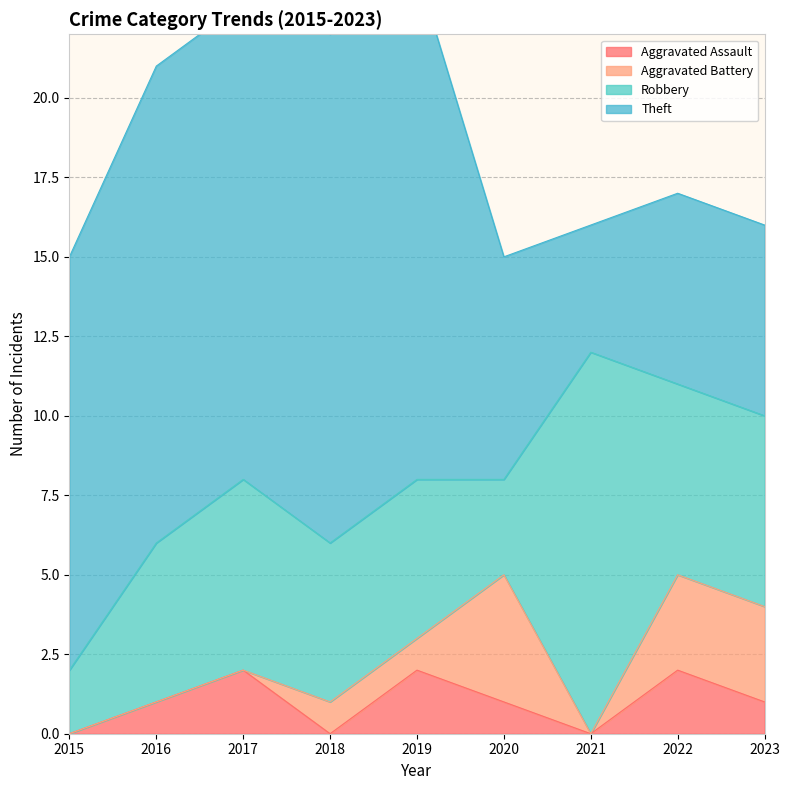

Rank the series at 2016 from lowest to highest value.

Aggravated Battery, Aggravated Assault, Robbery, Theft